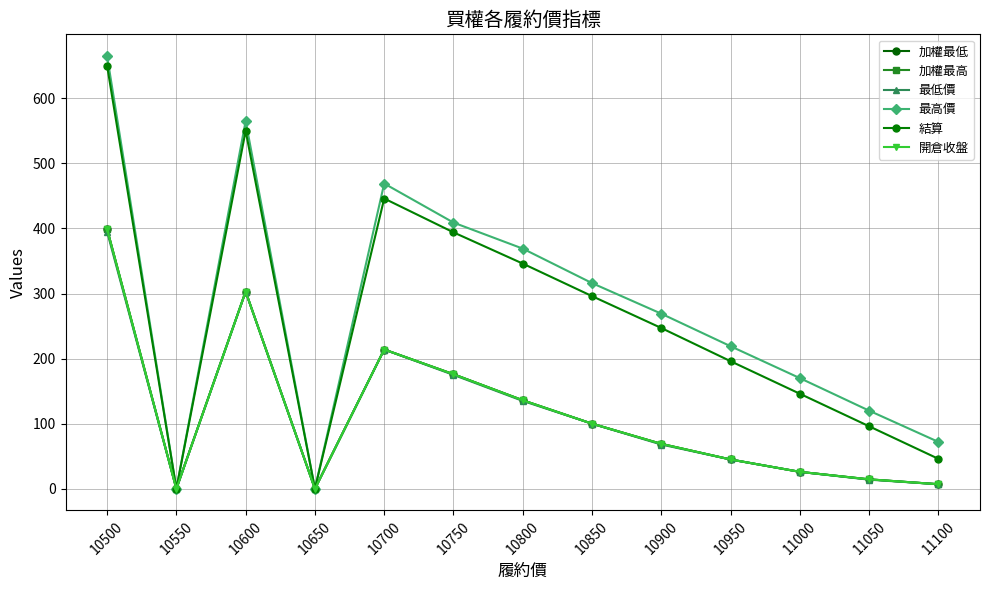

Is this an area chart (filled region under the line)?

No